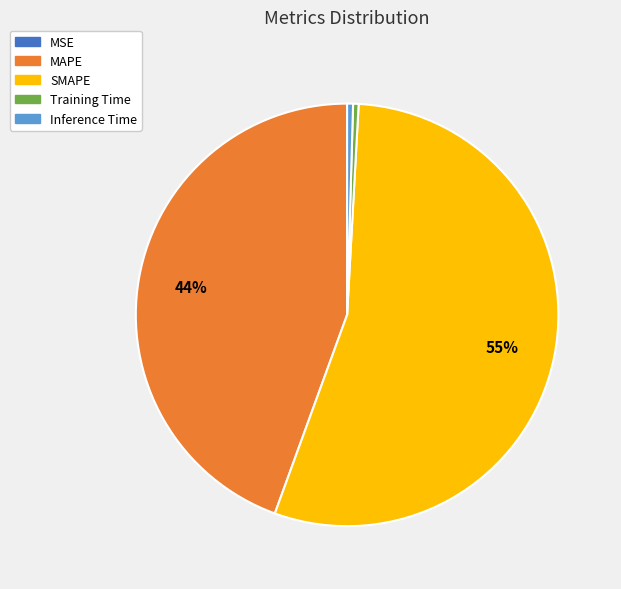

Combined, do MAPE and SMAPE account for over 50%?

Yes